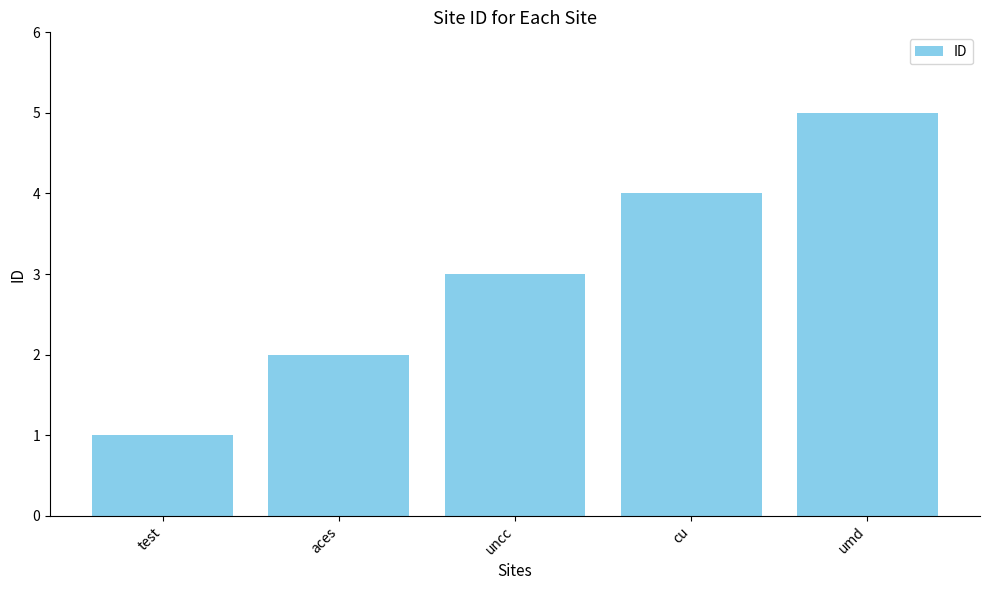

What is the difference between the maximum and minimum values?

4